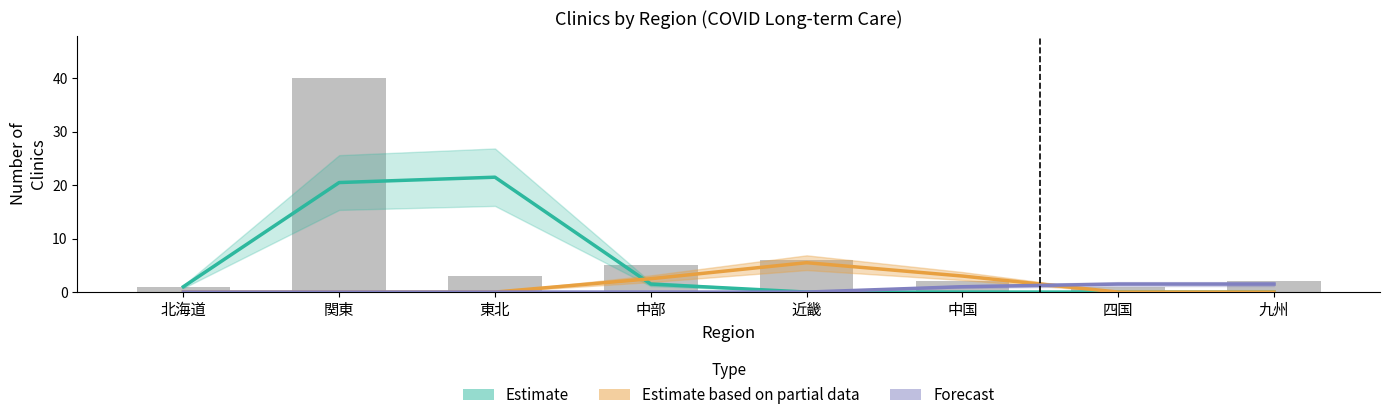

What are all the series names shown in the legend?

Estimate, Estimate based on partial data, Forecast